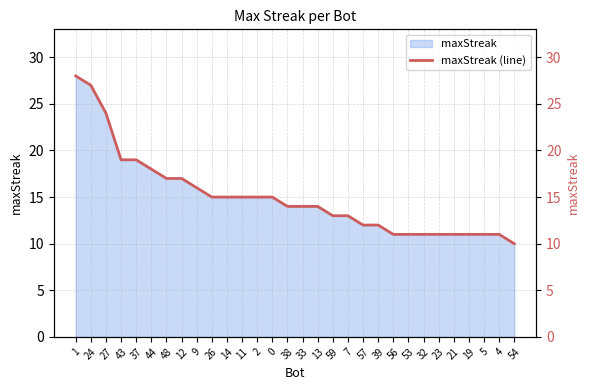

At which category does the chart reach its minimum across all series?

54